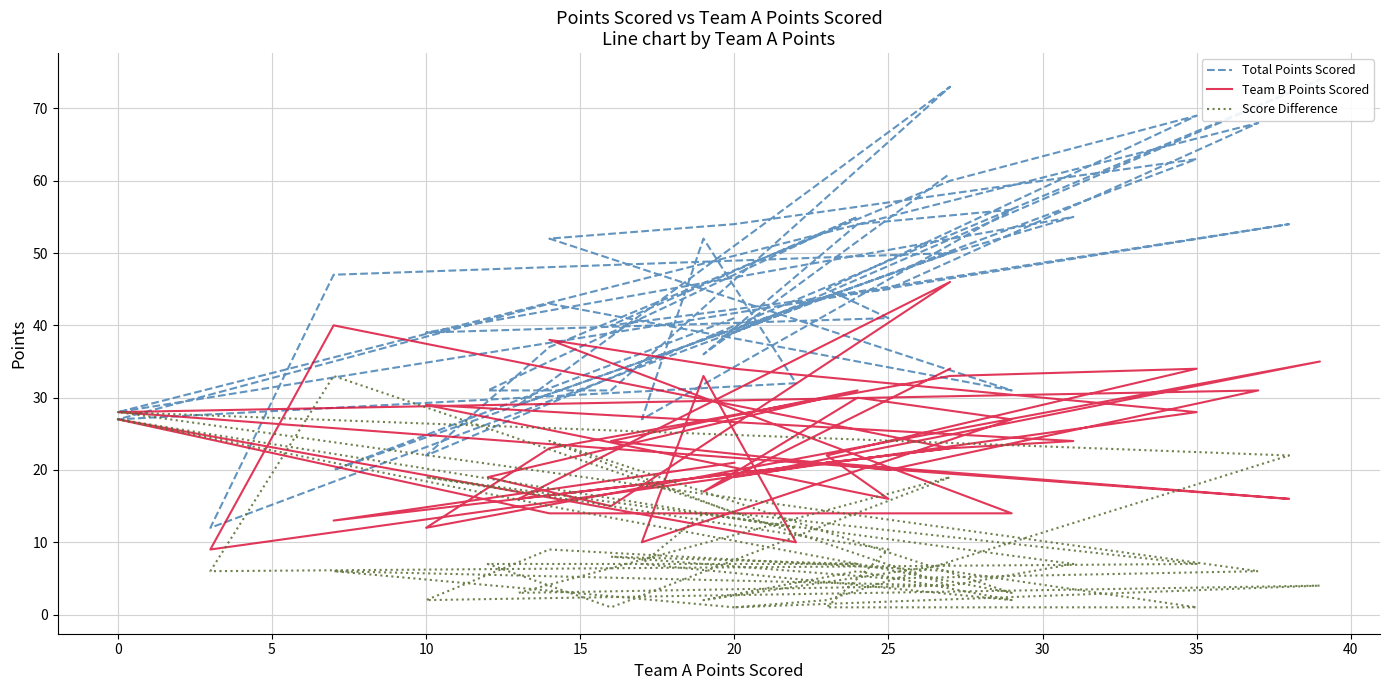

Which series has the largest range (max minus min)?

Total Points Scored